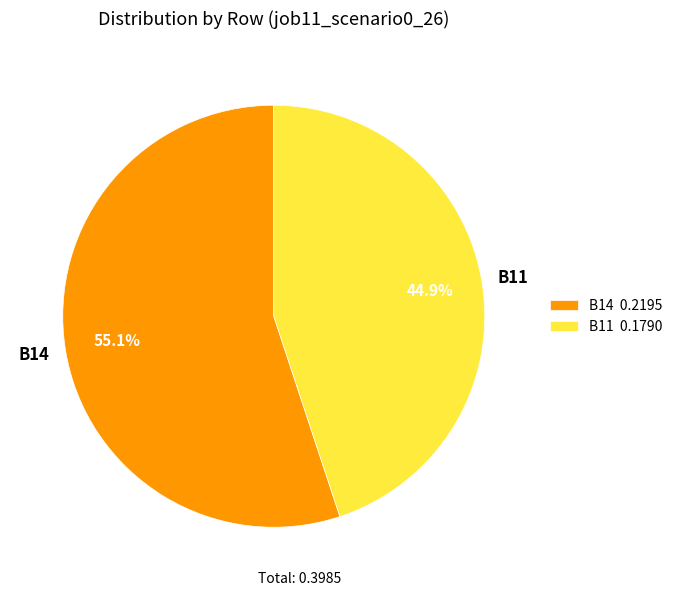

How many segments does this pie chart have?

2